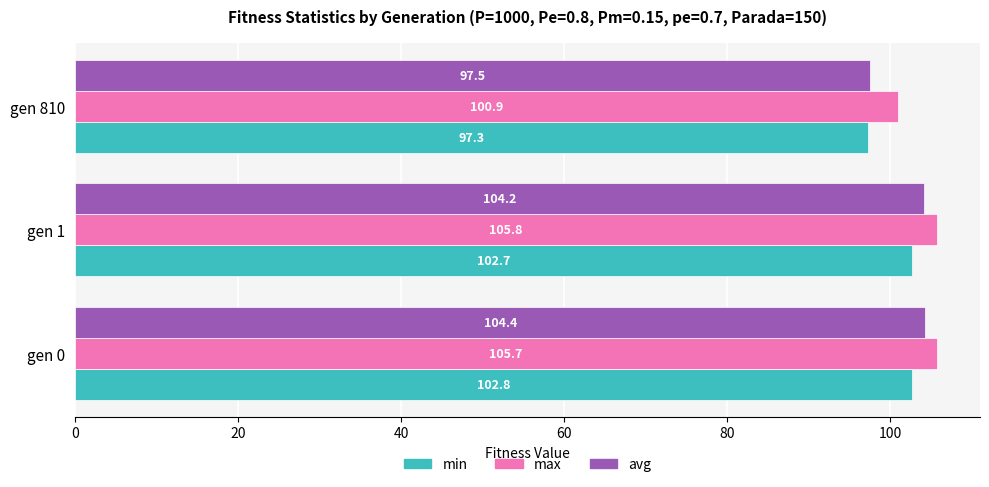

Rank the series by their maximum value, from lowest to highest.

min, avg, max